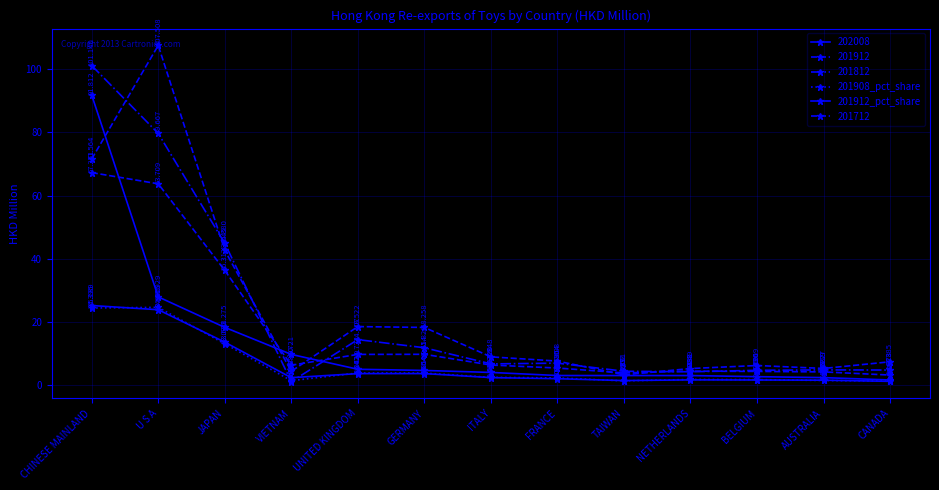

True or false: 201908_pct_share and 201912_pct_share cross at least once.

True